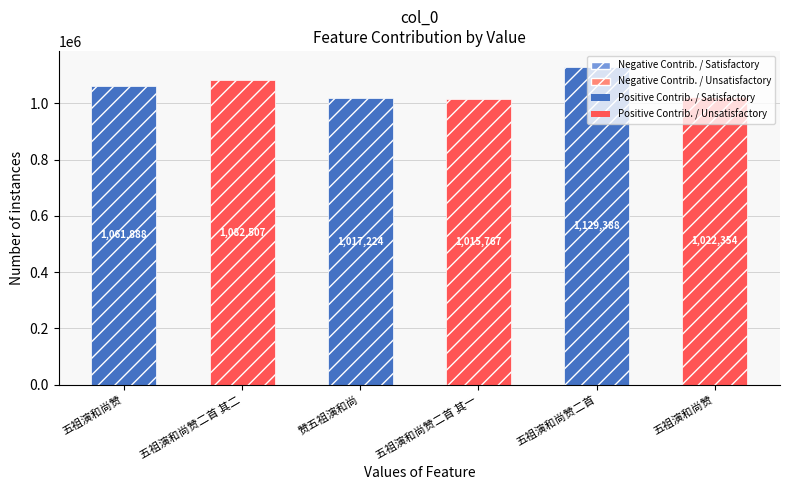

How many bars are there in each group?

2